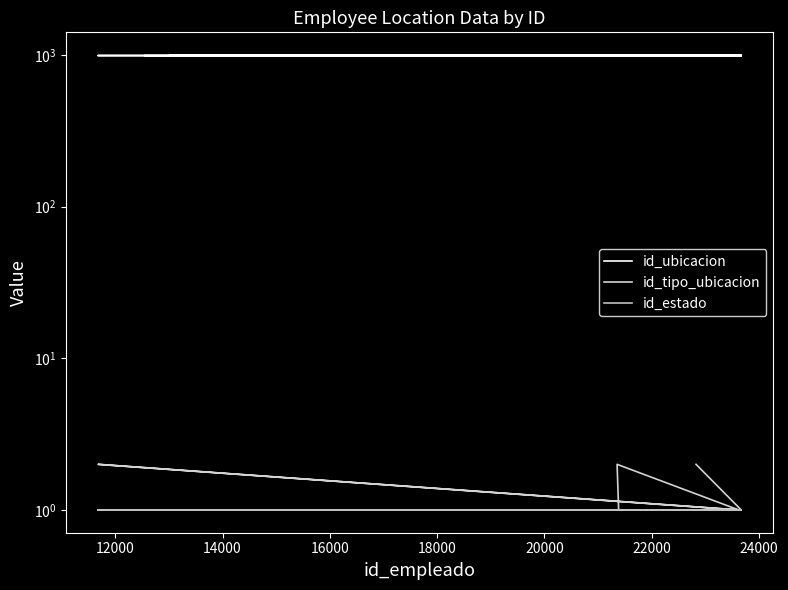

Reading left to right, transcribe all the data shown in this chart.

id_ubicacion: 992	992	1000	993	993	993	993	993	993	993	993	993	993	993	993	993	993	993	993	993
id_tipo_ubicacion: 1	1	1	2	1	1	2	1	1	1	1	1	1	1	1	1	1	1	1	2
id_estado: 1	1	1	1	1	1	1	1	1	1	1	1	1	1	1	1	1	1	1	1